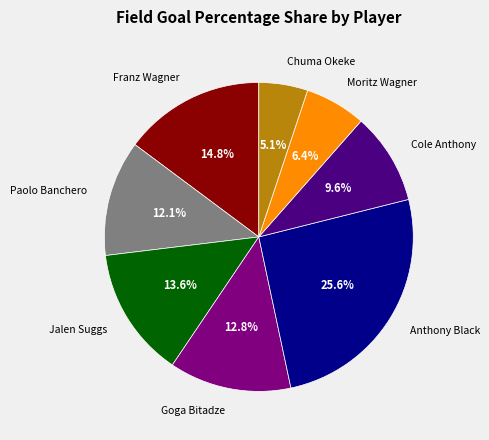

How many slices are in this pie chart?

8